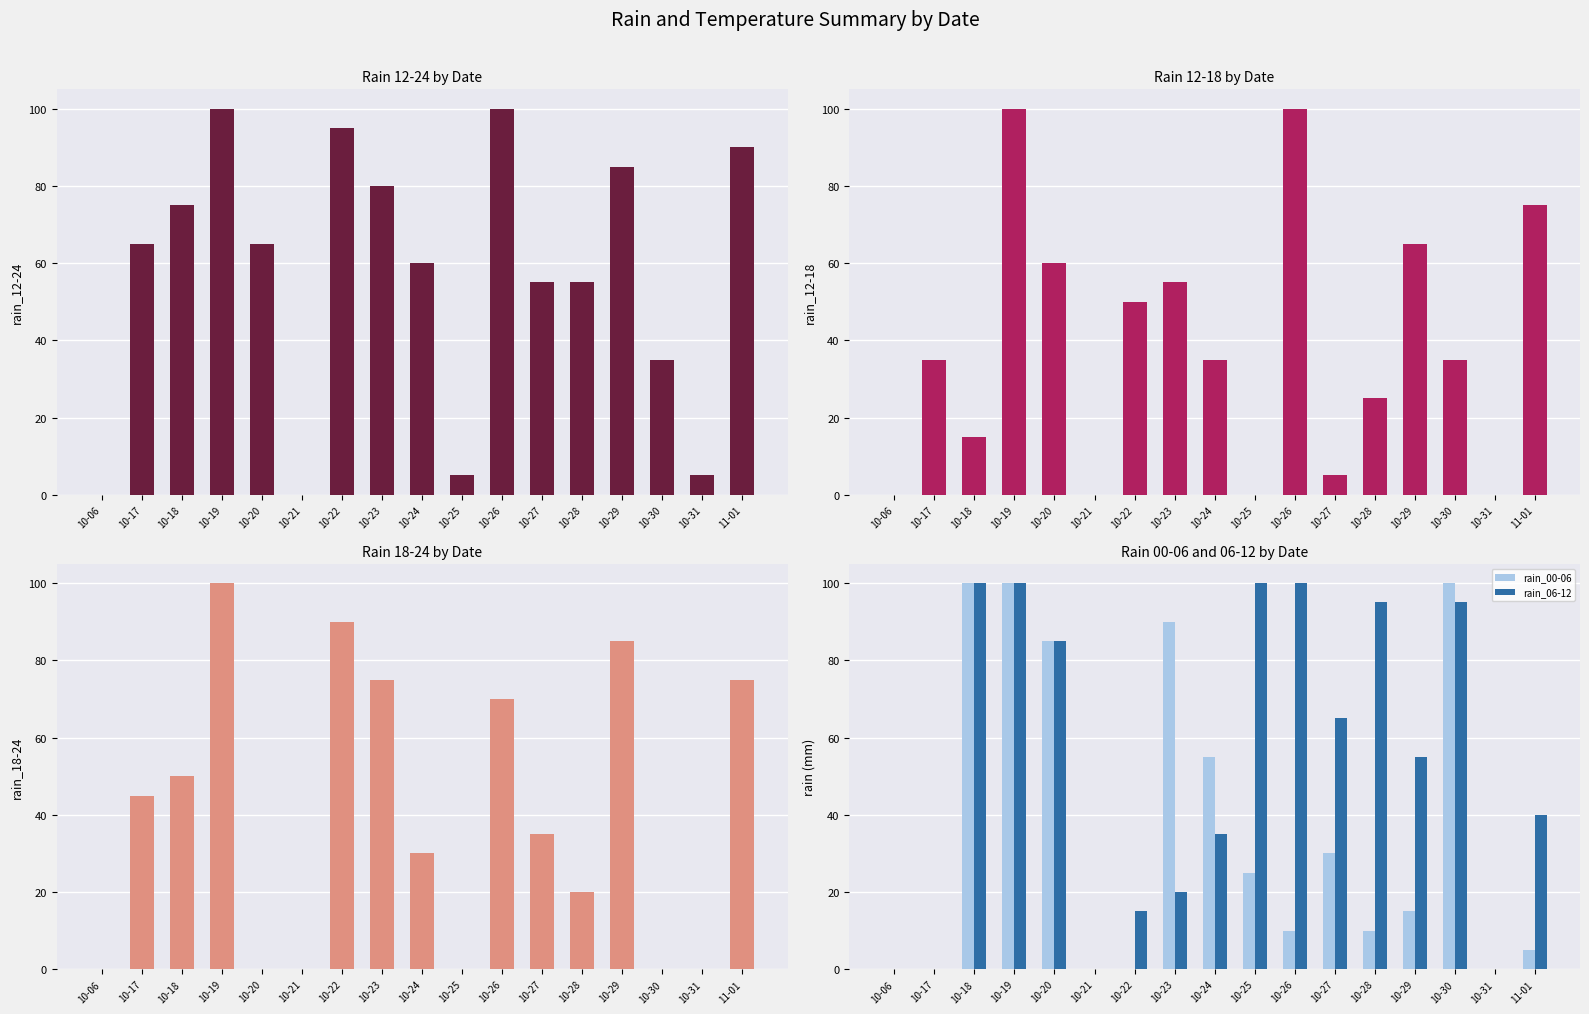

What is the approximate value of rain_12-24 at 10-23, to the nearest 10?

80